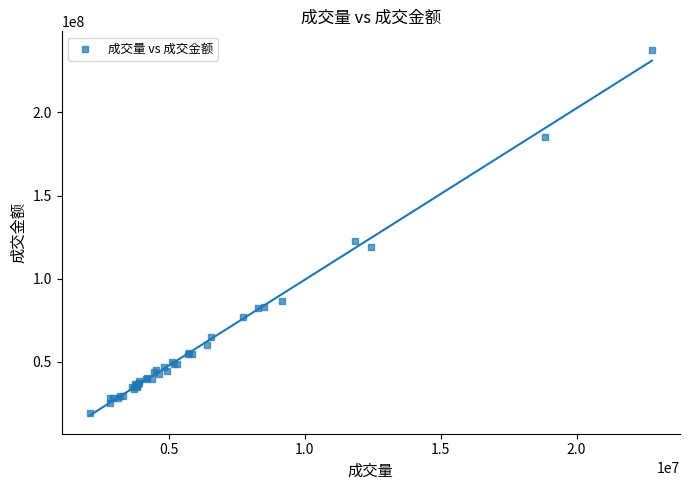

What Y value in the scatter plot is closest to 128425729?

122536238.1